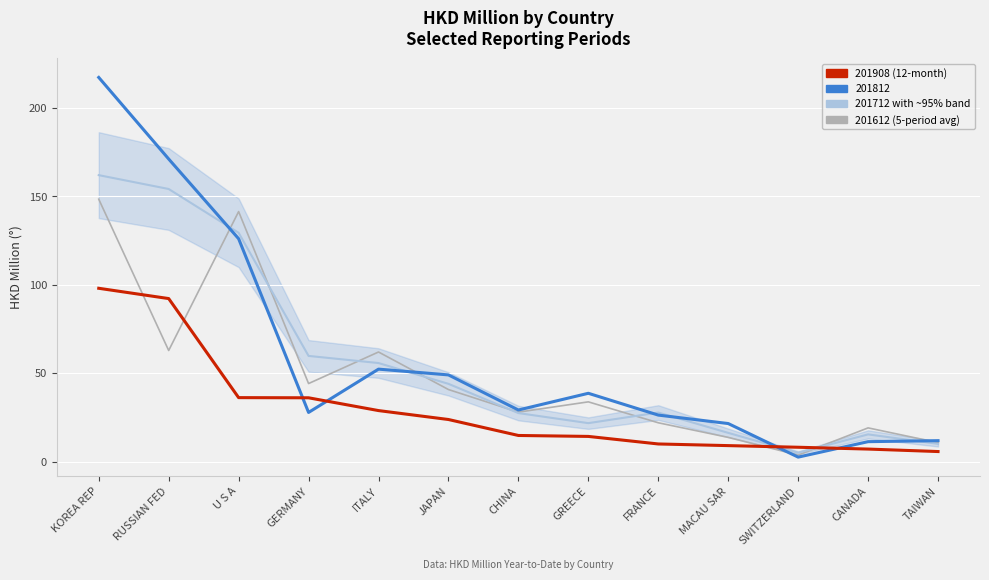

What is the total value across all series at JAPAN?

157.6